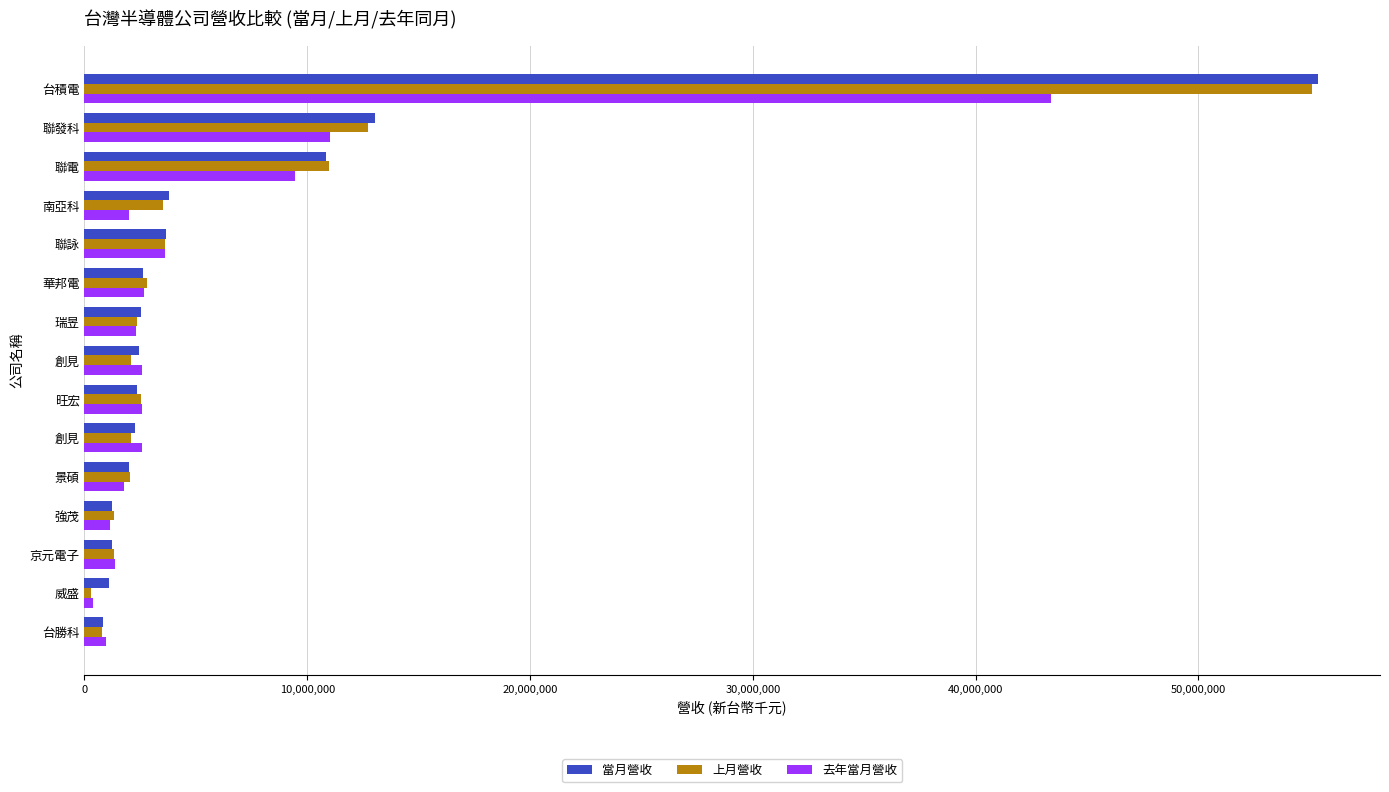

How many categories are shown in the chart?

15